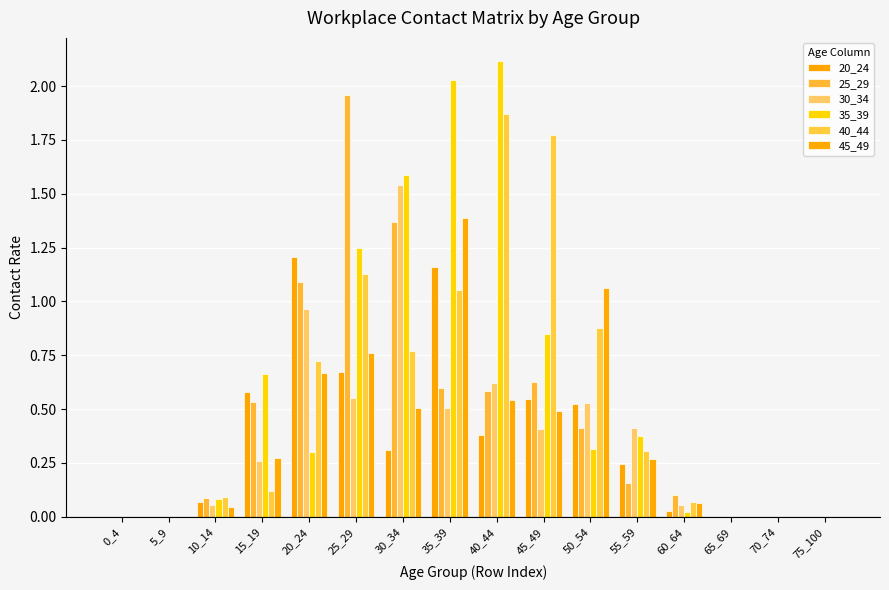

Reading left to right, what are all the values shown in this chart?

20_24: 0.0	0.0	0.1	0.6	1.2	0.7	0.3	1.2	0.4	0.5	0.5	0.2	0.0	0.0	0.0	0.0
25_29: 0.0	0.0	0.1	0.5	1.1	2.0	1.4	0.6	0.6	0.6	0.4	0.2	0.1	0.0	0.0	0.0
30_34: 0.0	0.0	0.1	0.3	1.0	0.6	1.5	0.5	0.6	0.4	0.5	0.4	0.1	0.0	0.0	0.0
35_39: 0.0	0.0	0.1	0.7	0.3	1.2	1.6	2.0	2.1	0.8	0.3	0.4	0.0	0.0	0.0	0.0
40_44: 0.0	0.0	0.1	0.1	0.7	1.1	0.8	1.1	1.9	1.8	0.9	0.3	0.1	0.0	0.0	0.0
45_49: 0.0	0.0	0.0	0.3	0.7	0.8	0.5	1.4	0.5	0.5	1.1	0.3	0.1	0.0	0.0	0.0